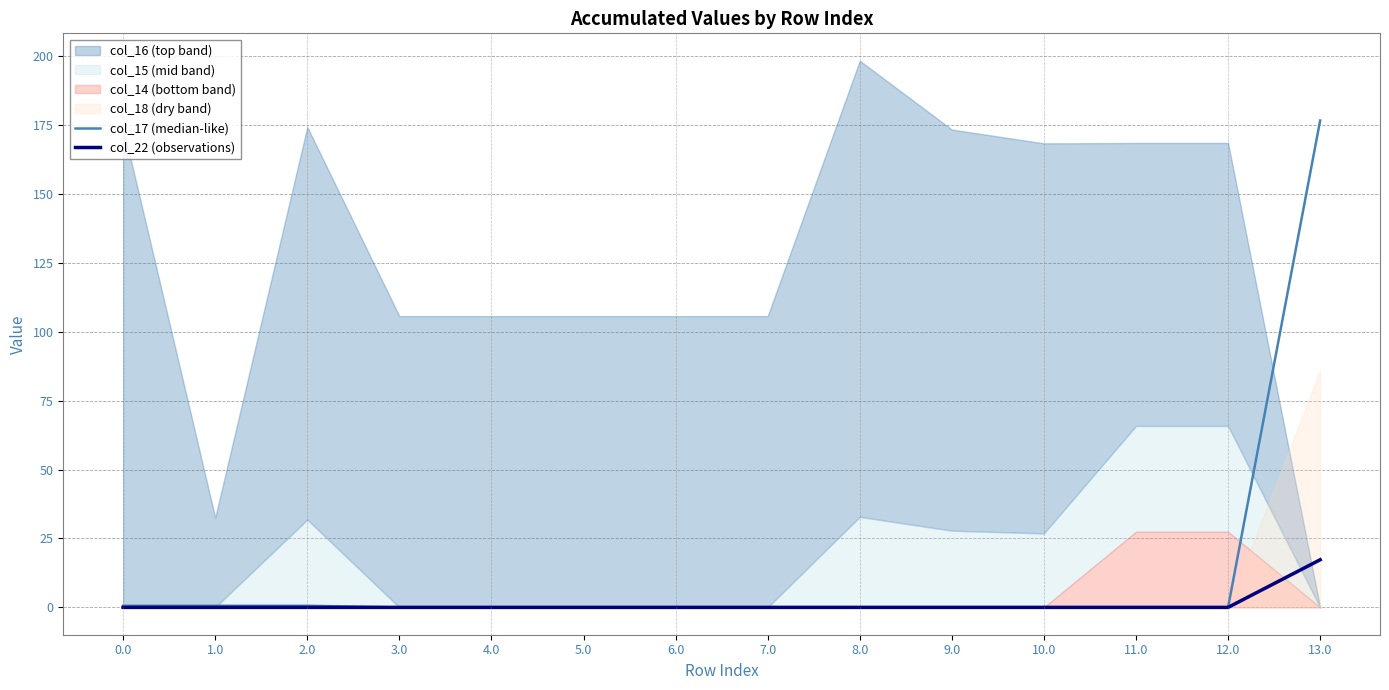

At which label does col_22 (observations) reach its peak?

13.0